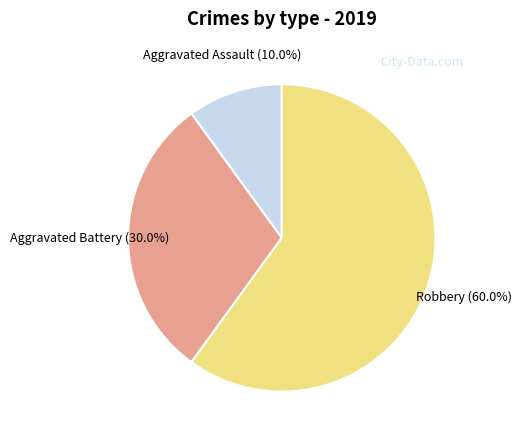

Count the number of slices in the pie.

3